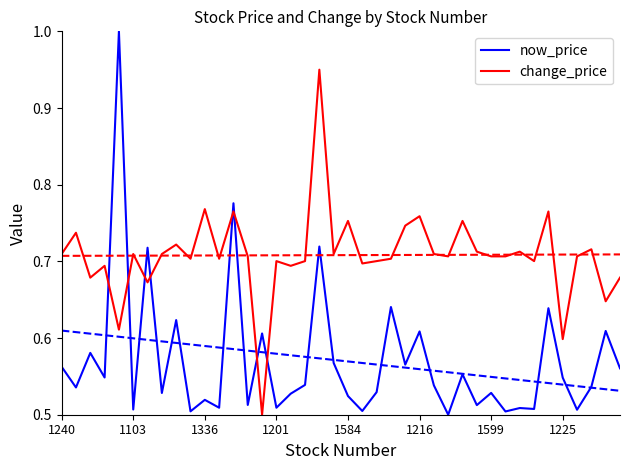

Reading right to left, list all the values displayed in this chart.

now_price: 0.6	0.6	0.5	0.5	0.5	0.6	0.5	0.5	0.5	0.5	0.5	0.6	0.5	0.5	0.6	0.6	0.6	0.5	0.5	0.5	0.6	0.7	0.5	0.5	0.5	0.6	0.5	0.8	0.5	0.5	0.5	0.6	0.5	0.7	0.5	1.0	0.5	0.6	0.5	0.6
change_price: 0.7	0.6	0.7	0.7	0.6	0.8	0.7	0.7	0.7	0.7	0.7	0.8	0.7	0.7	0.8	0.7	0.7	0.7	0.7	0.8	0.7	0.9	0.7	0.7	0.7	0.5	0.7	0.8	0.7	0.8	0.7	0.7	0.7	0.7	0.7	0.6	0.7	0.7	0.7	0.7